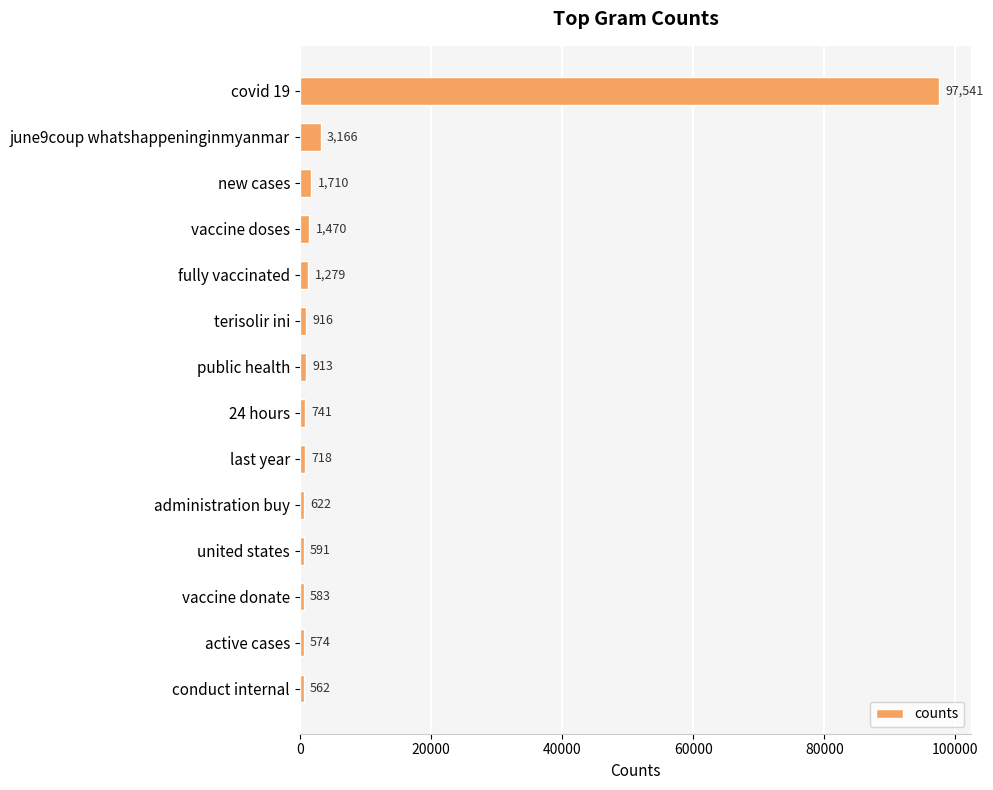

At which label is the value closest to 49051?

june9coup whatshappeninginmyanmar